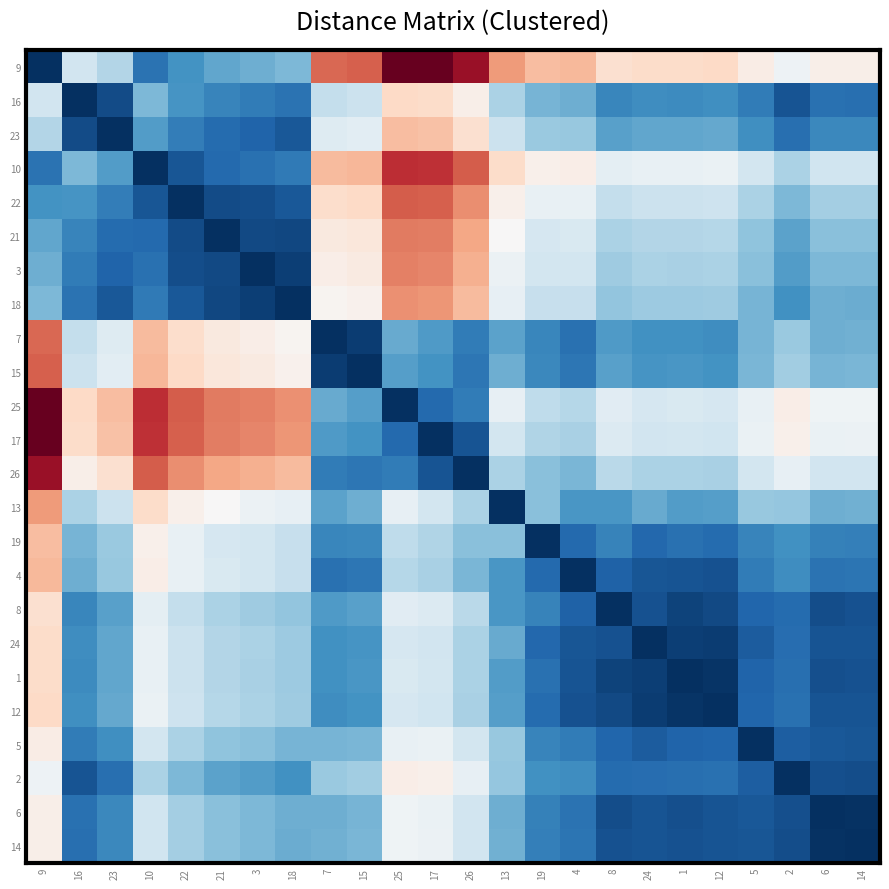

At which category is the sum across all series the highest?

9